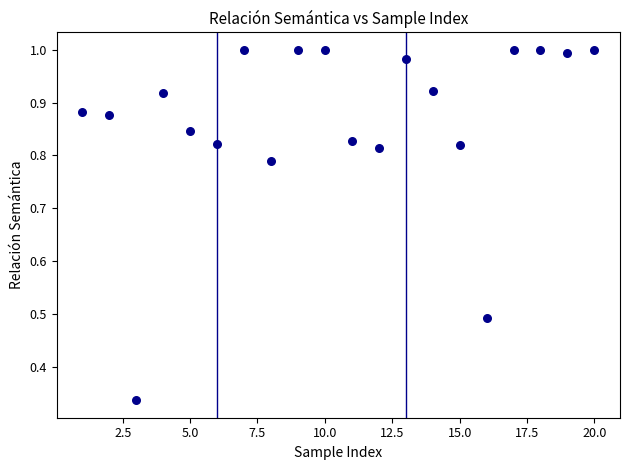

What is the range of Y values (max minus min)?

0.7